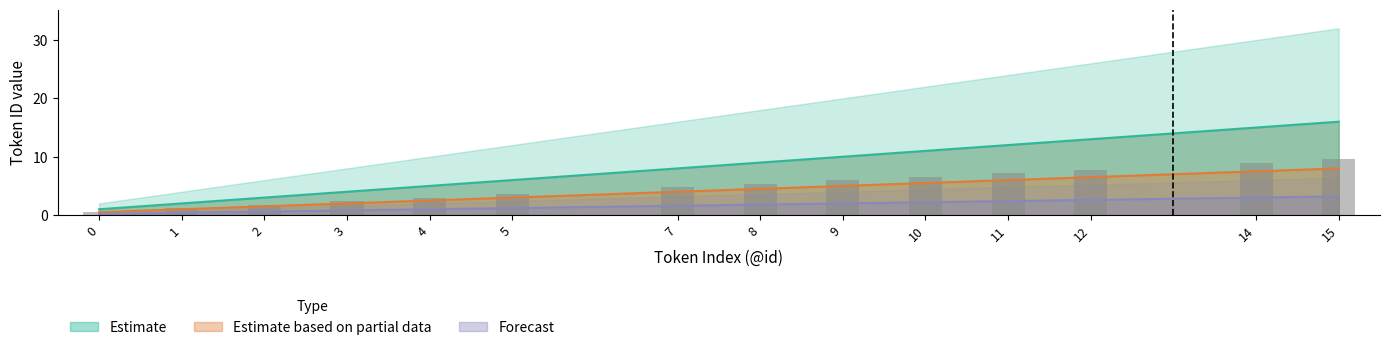

The value of Estimate based on partial data at 15 is 8.0. True or false?

True